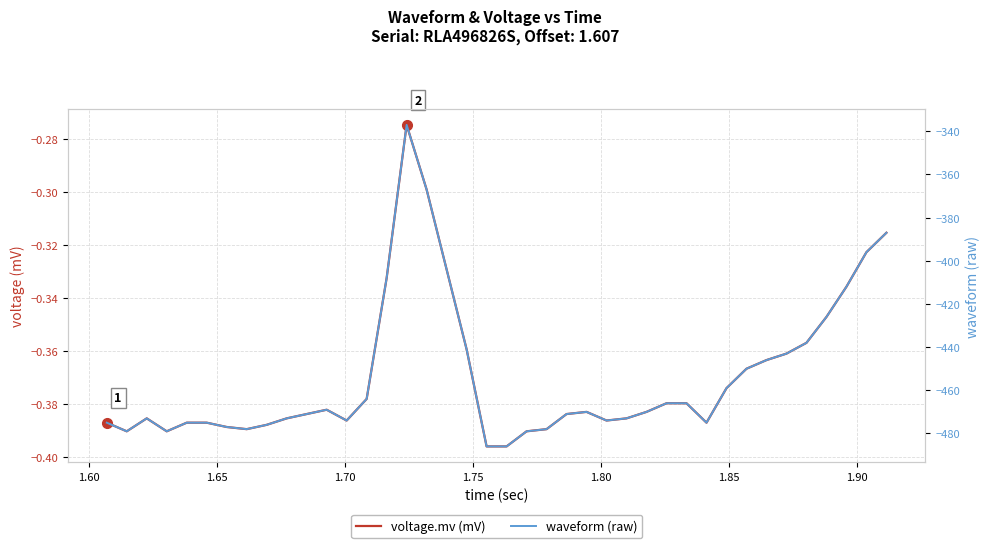

How many data points in waveform (raw) are above -470?

18